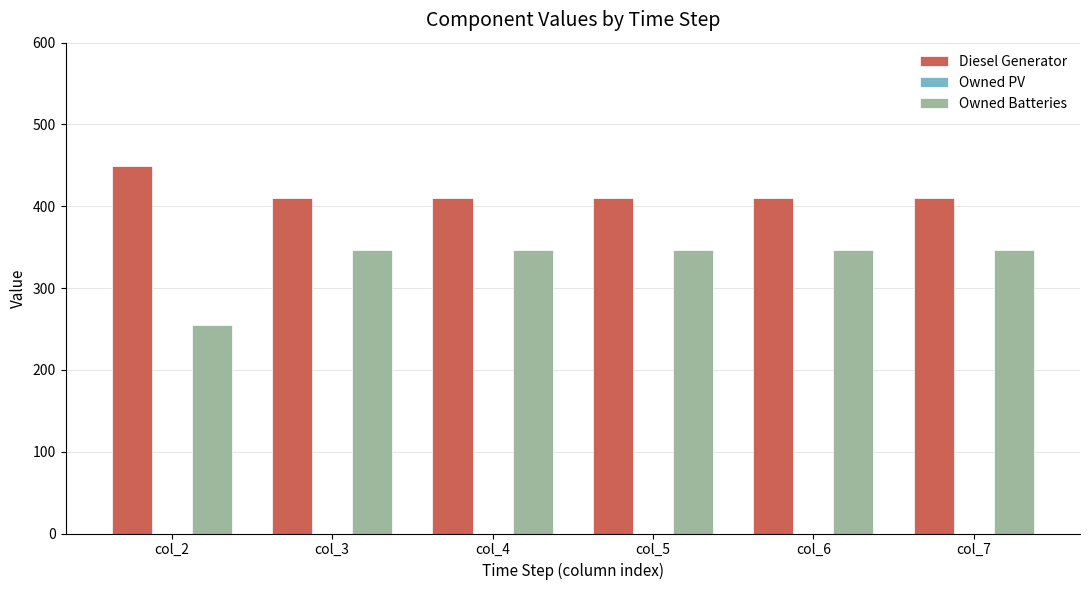

Which label corresponds to the largest value in the chart?

col_2